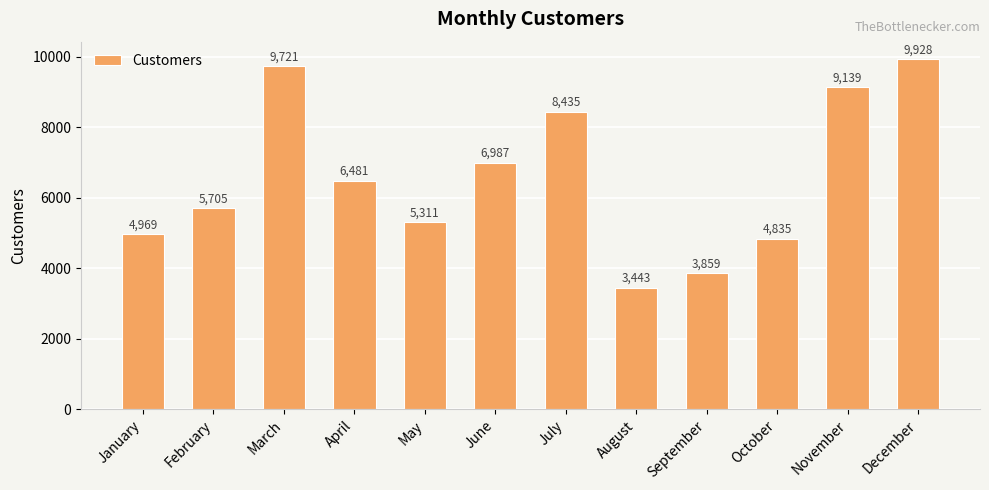

Reading left to right, extract all data points from this chart.

January=4969	February=5705	March=9721	April=6481	May=5311	June=6987	July=8435	August=3443	September=3859	October=4835	November=9139	December=9928